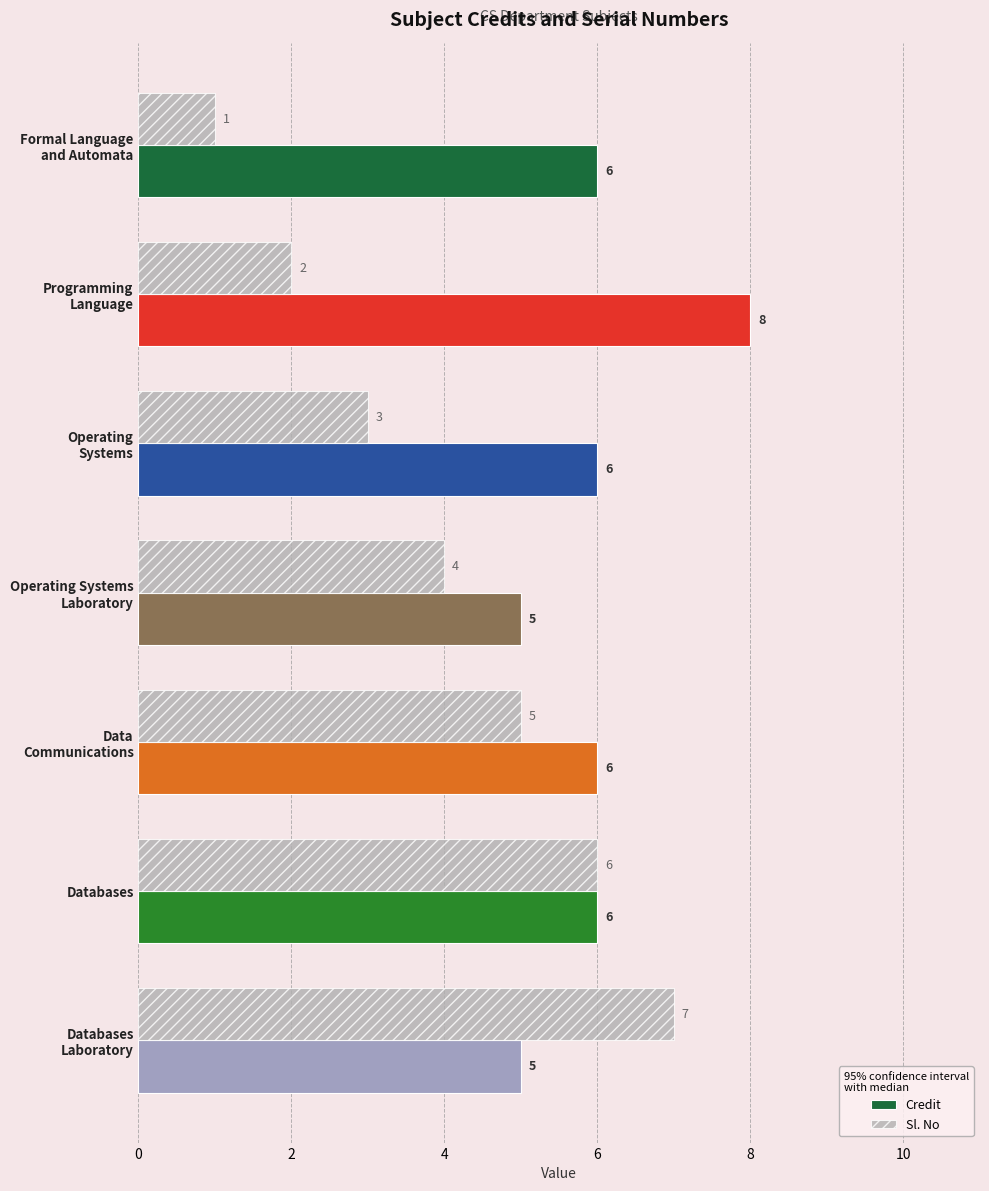

Which label corresponds to the largest value in the chart?

Programming
Language